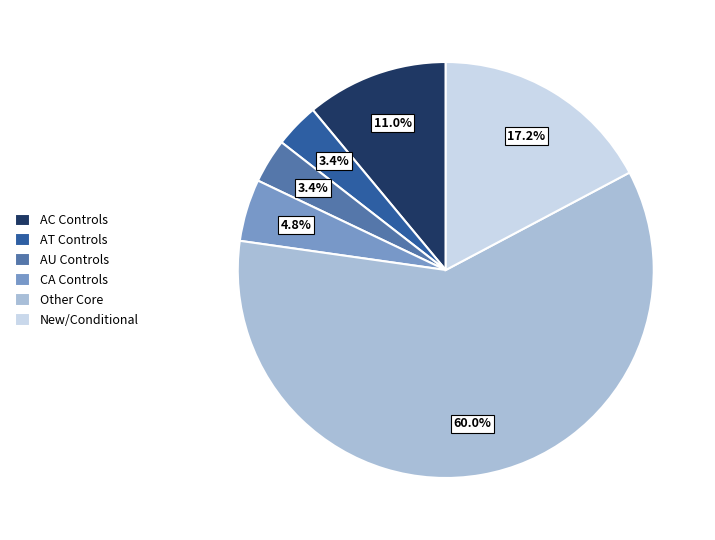

Do CA Controls and AT Controls together represent more than half of the pie?

No